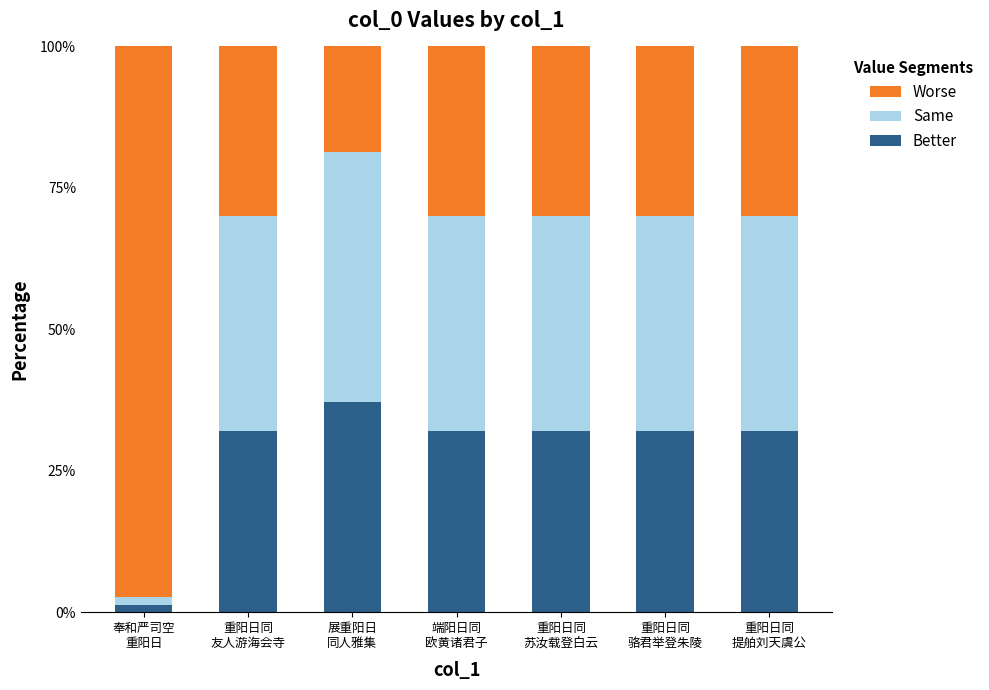

What is the difference between the maximum and minimum values in the Better series?

35.9